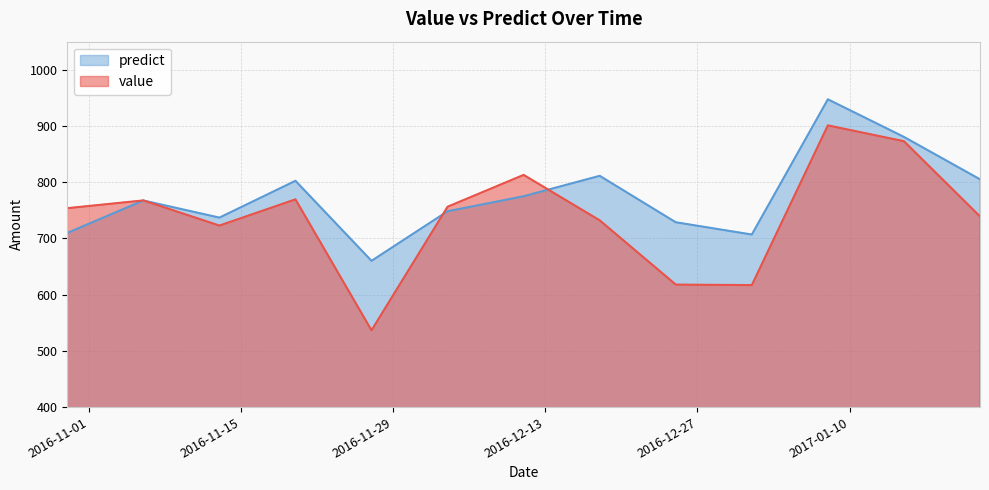

What is the minimum value shown in the chart?

536.6